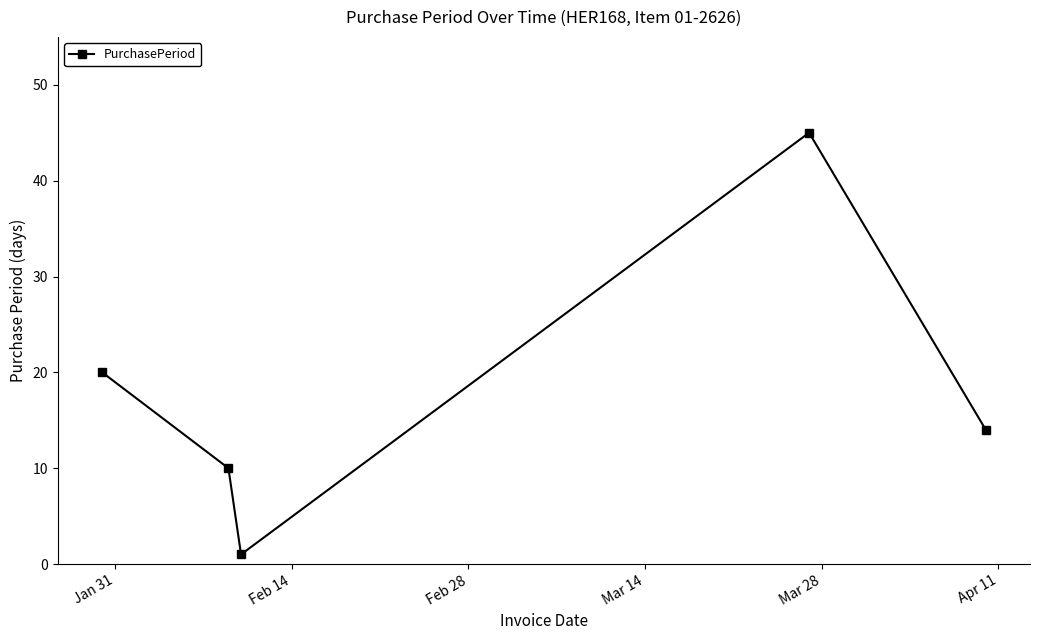

True or false: there are more than 0 points higher than both neighbors.

True